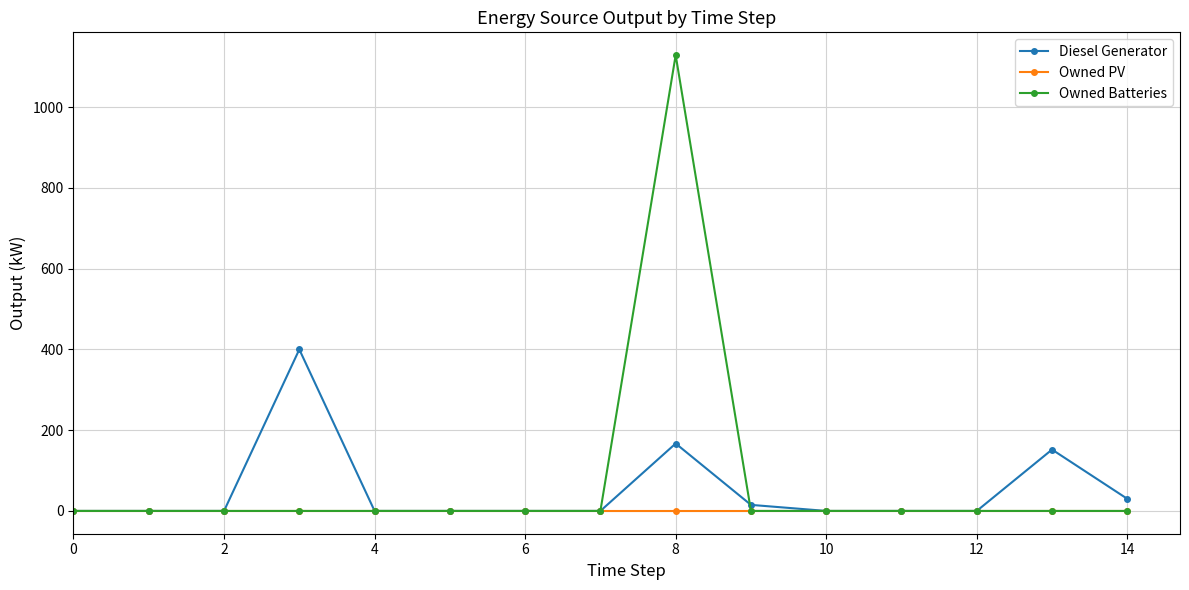

List the series in order of their peak value, lowest first.

Owned PV, Diesel Generator, Owned Batteries